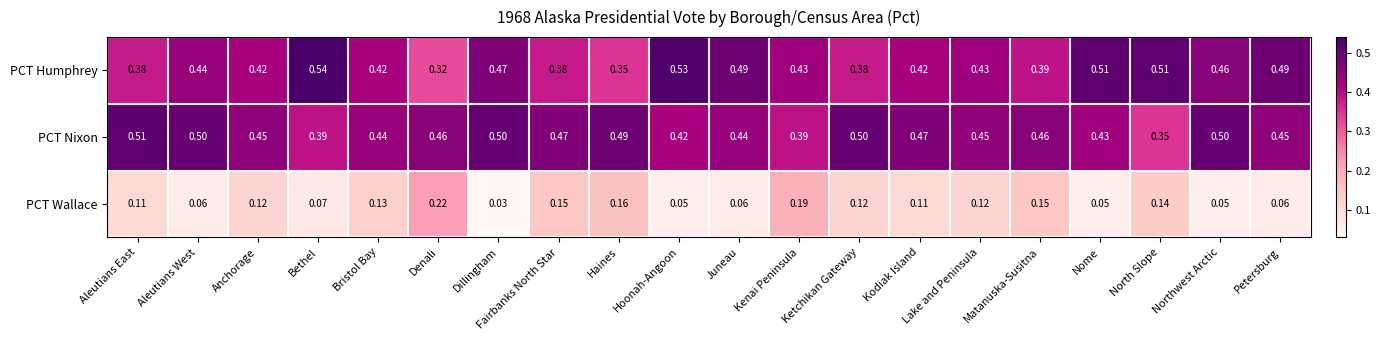

Where is PCT Nixon nearest to the value 0?

North Slope